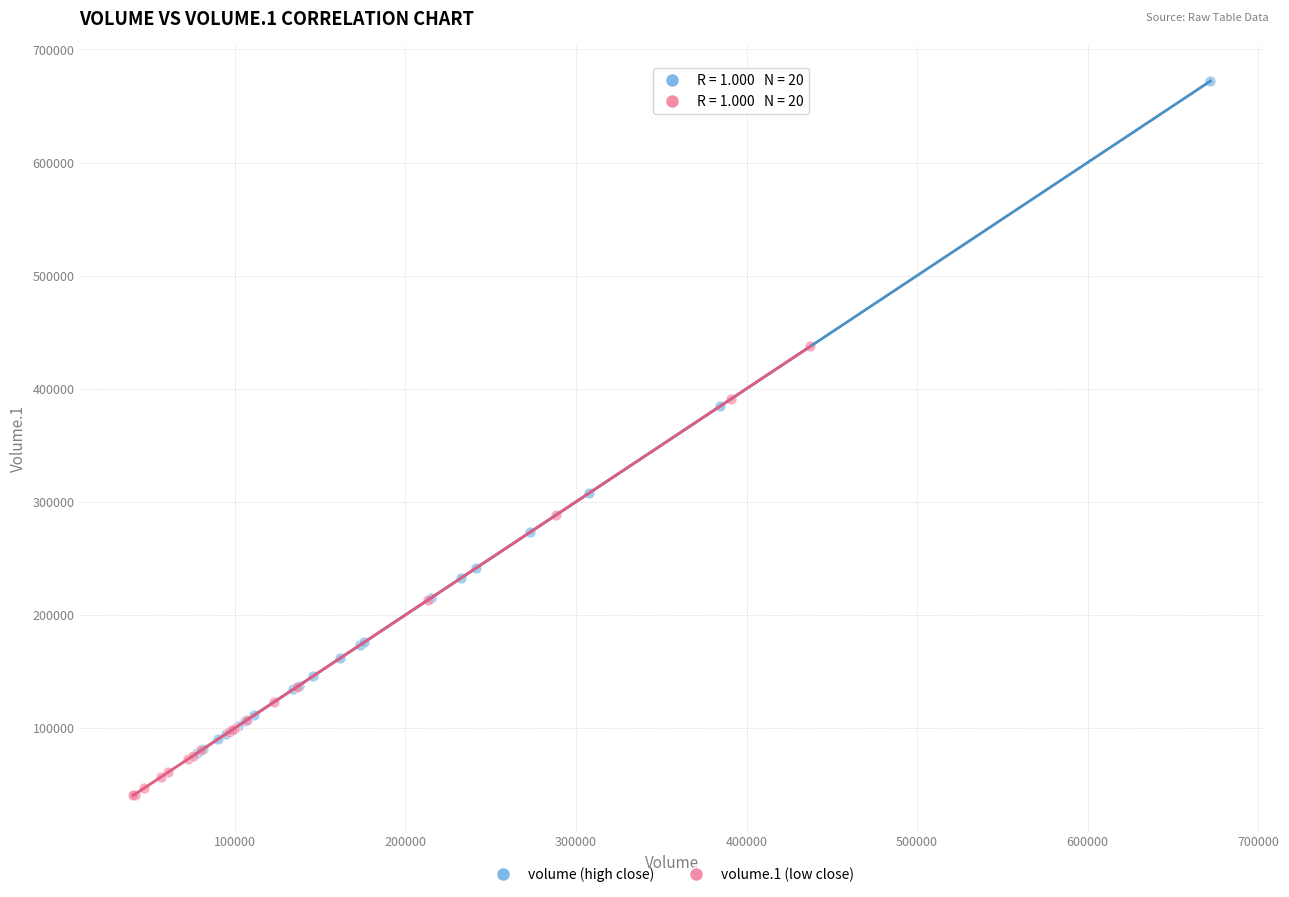

Which series has the largest Y range (max minus min)?

volume (high close)